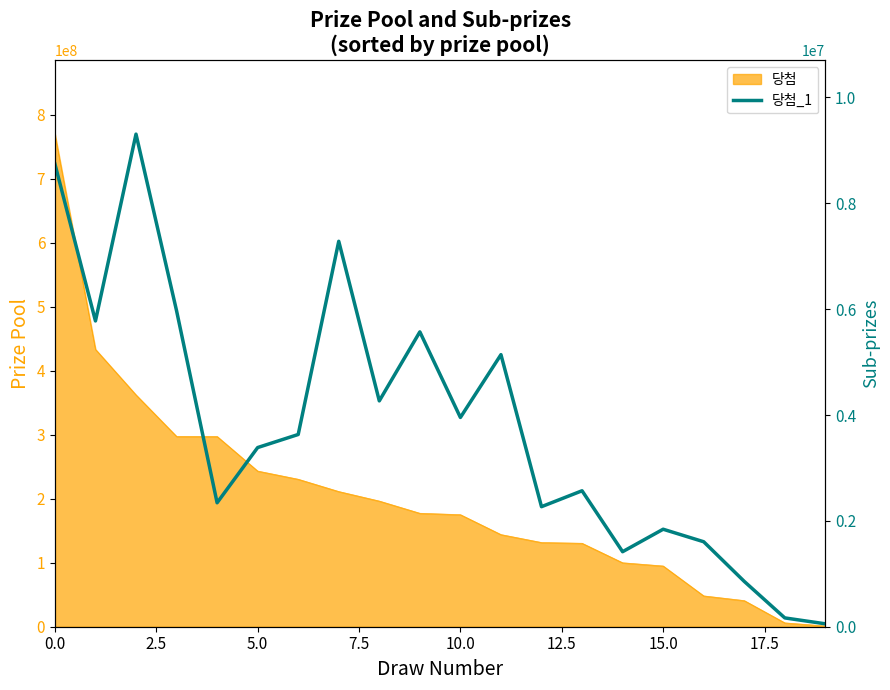

Which has a higher value, 15 or 19?

15